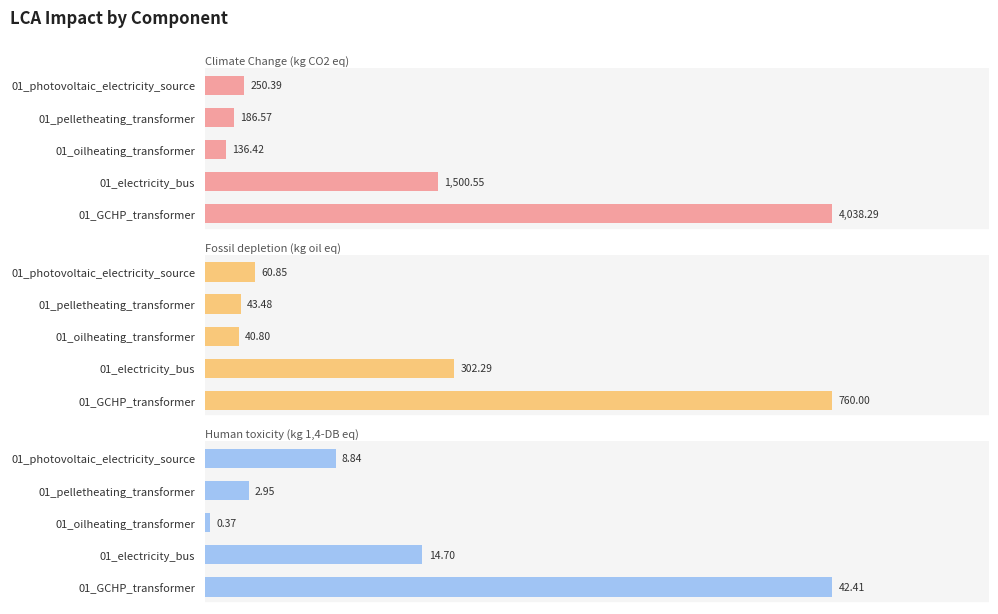

Which series has the widest spread of values?

Climate Change (kg CO2 eq)